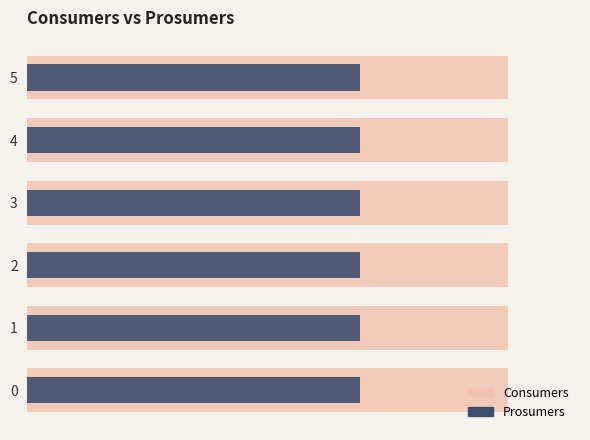

Reading right to left, transcribe all the data shown in this chart.

Consumers: 0.7	0.7	0.7	0.7	0.7	0.7
Prosumers: 0.4	0.4	0.4	0.4	0.4	0.4